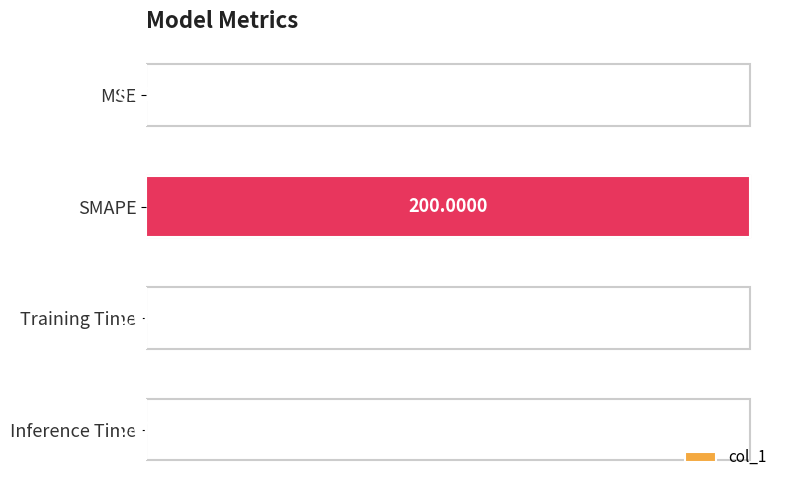

Which category has the highest value across all series?

SMAPE